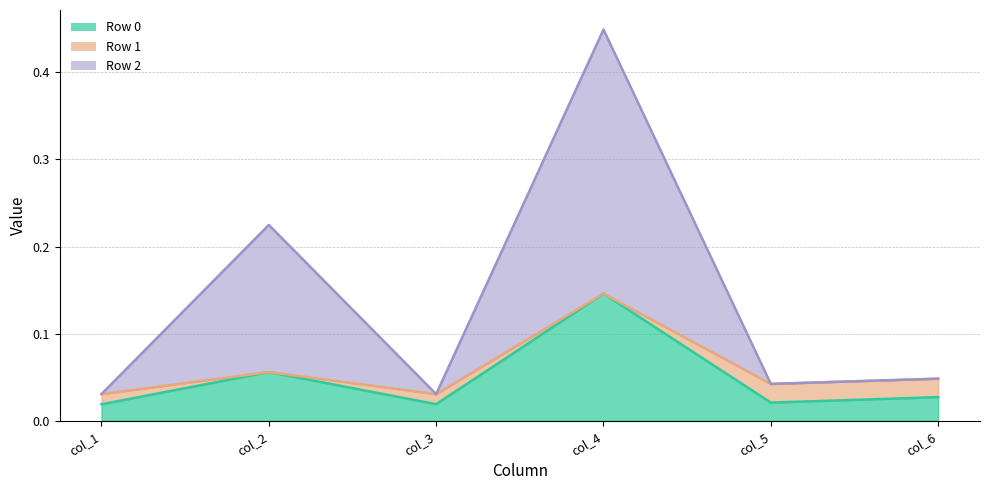

What is the total value across all series at col_5?

0.1